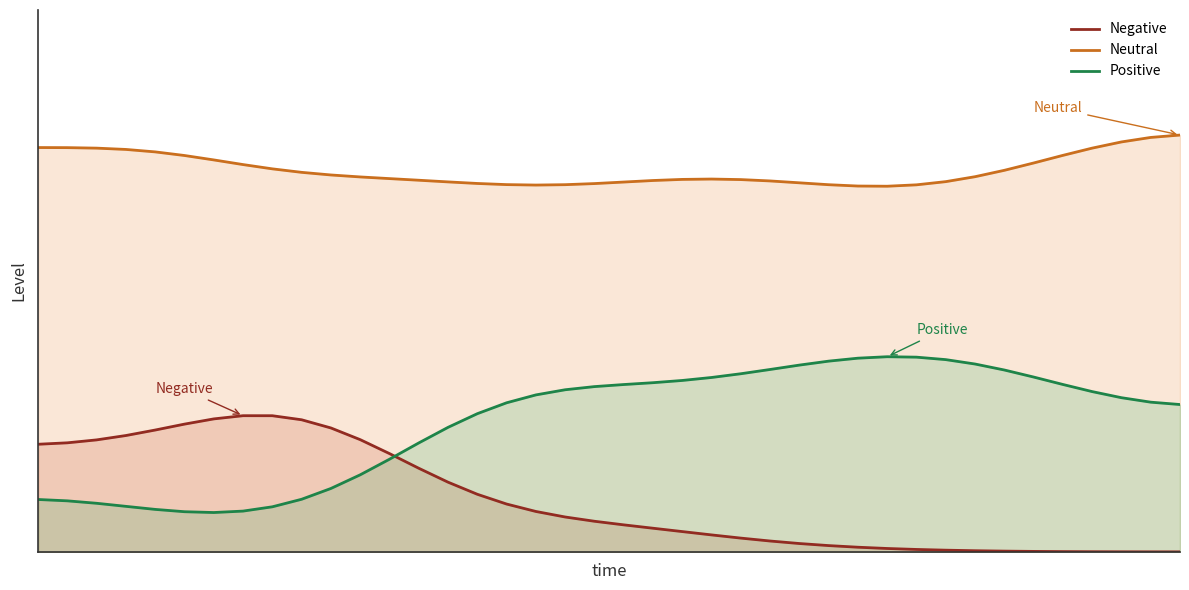

Which series ends up on top after the final intersection of Positive and Negative?

Positive